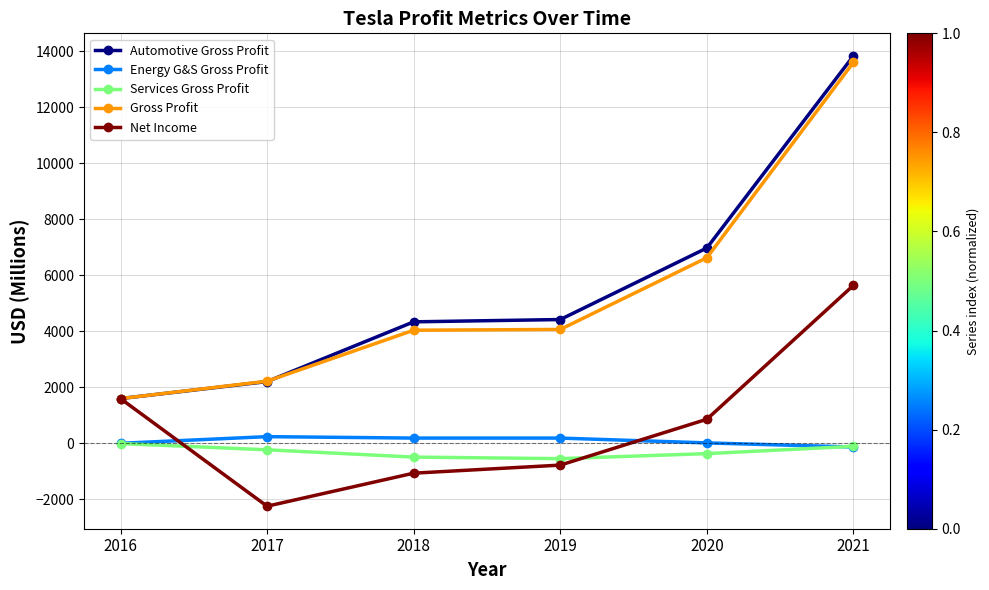

Is it true that Energy G&S Gross Profit equals 3.0 at 2016?

True